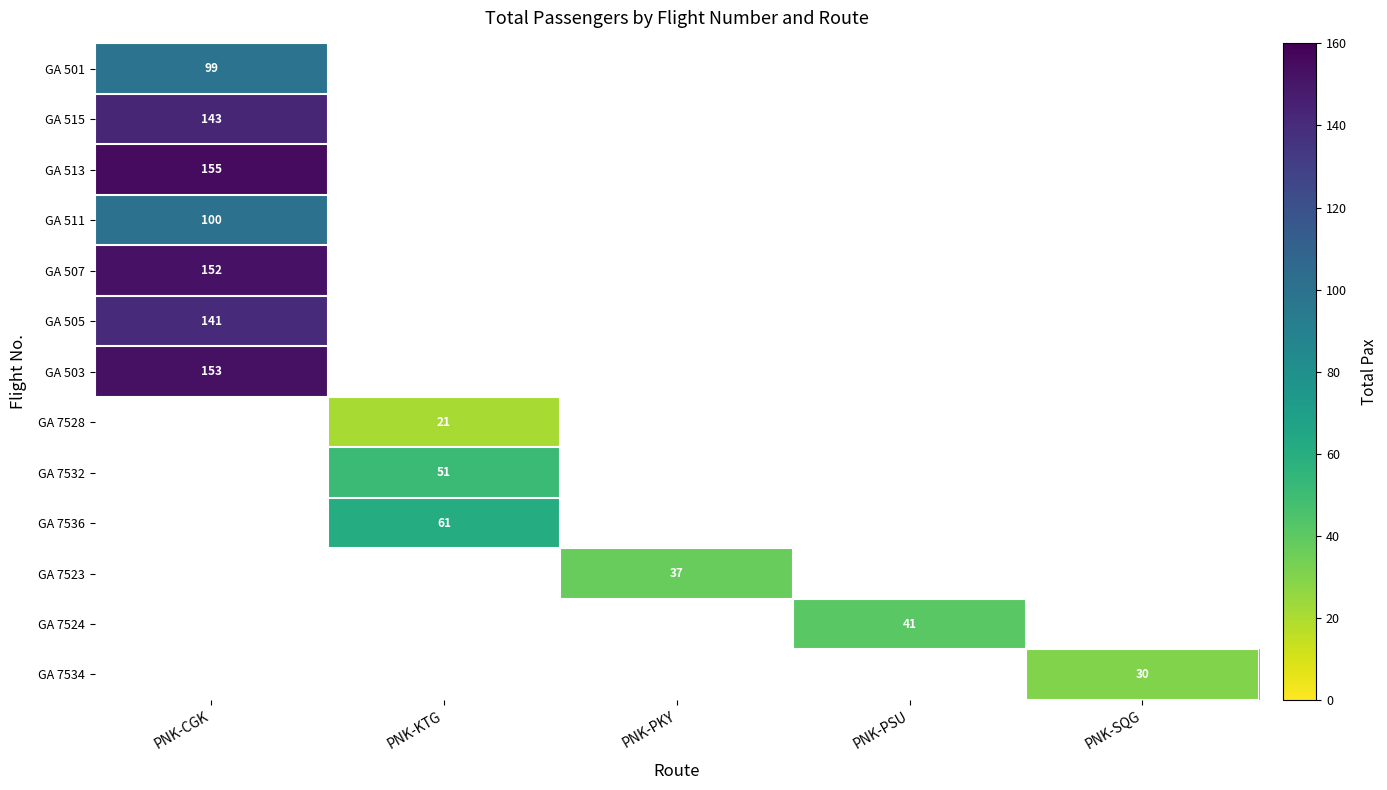

Between PNK-PKY and PNK-CGK, which is larger?

PNK-CGK